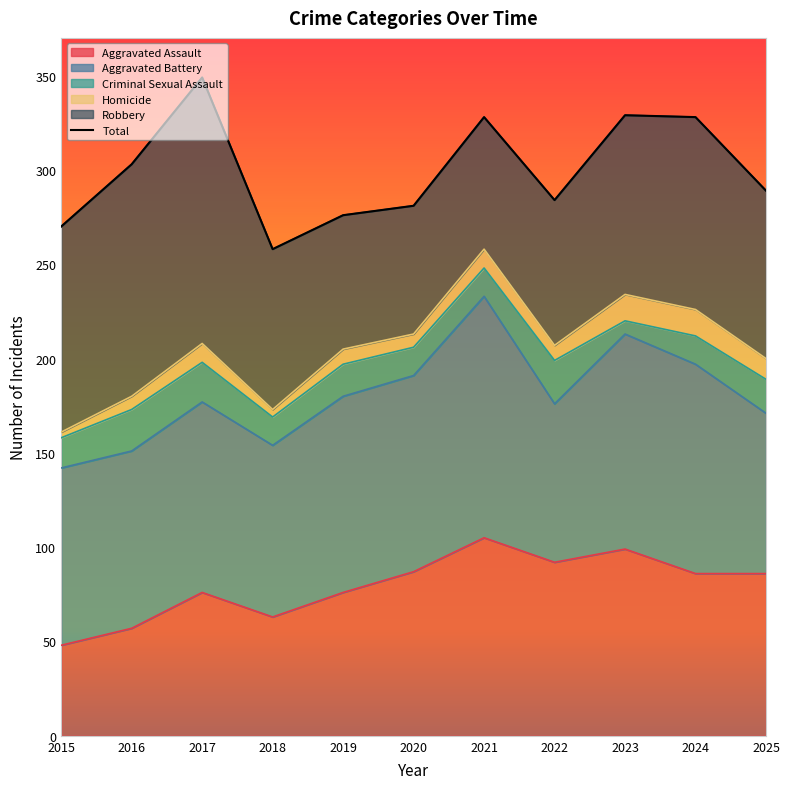

What is the change in value from 2022 to 2024?

+44